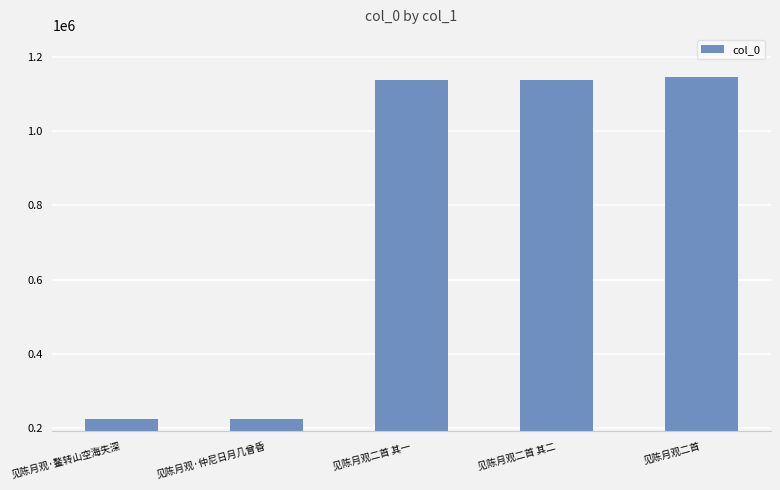

The value at 见陈月观二首 is 1144155. True or false?

True